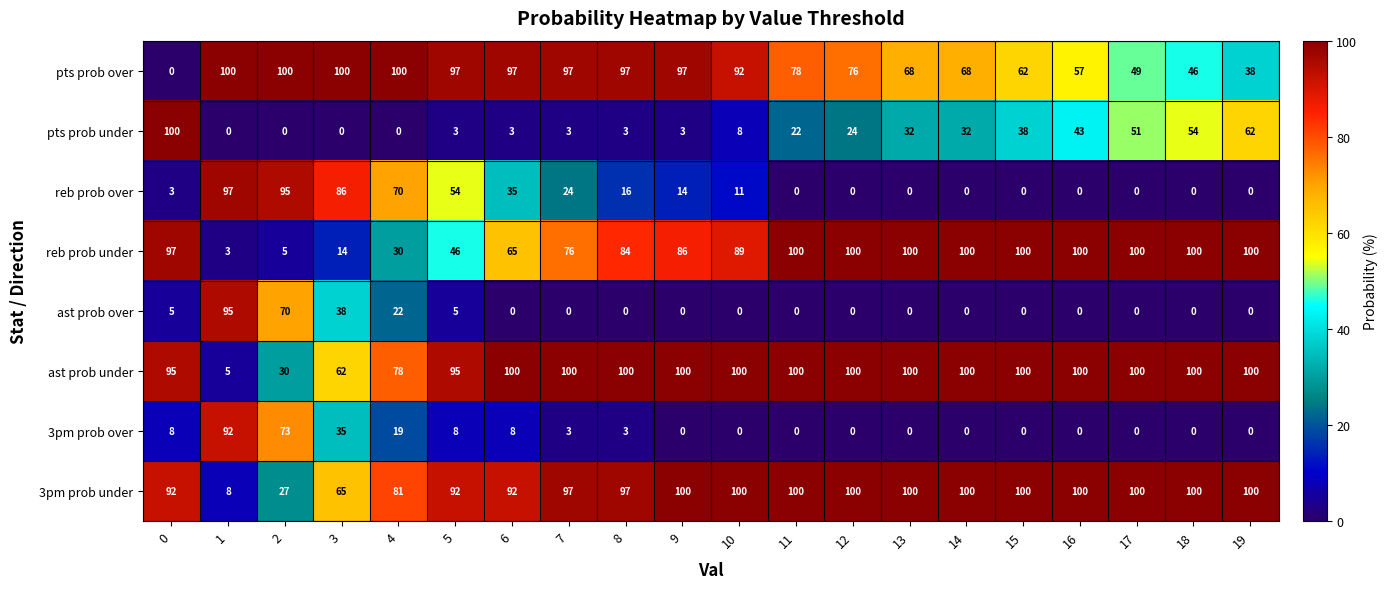

Read the pts prob under value at 14, to the nearest 50.

50